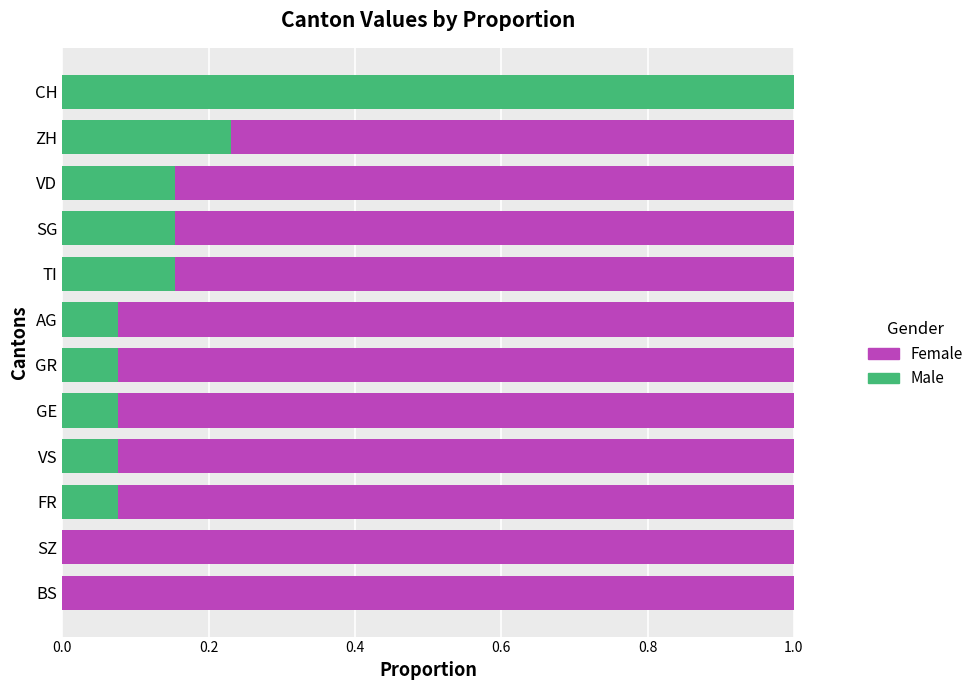

What is the total value across all series at GR?

1.0